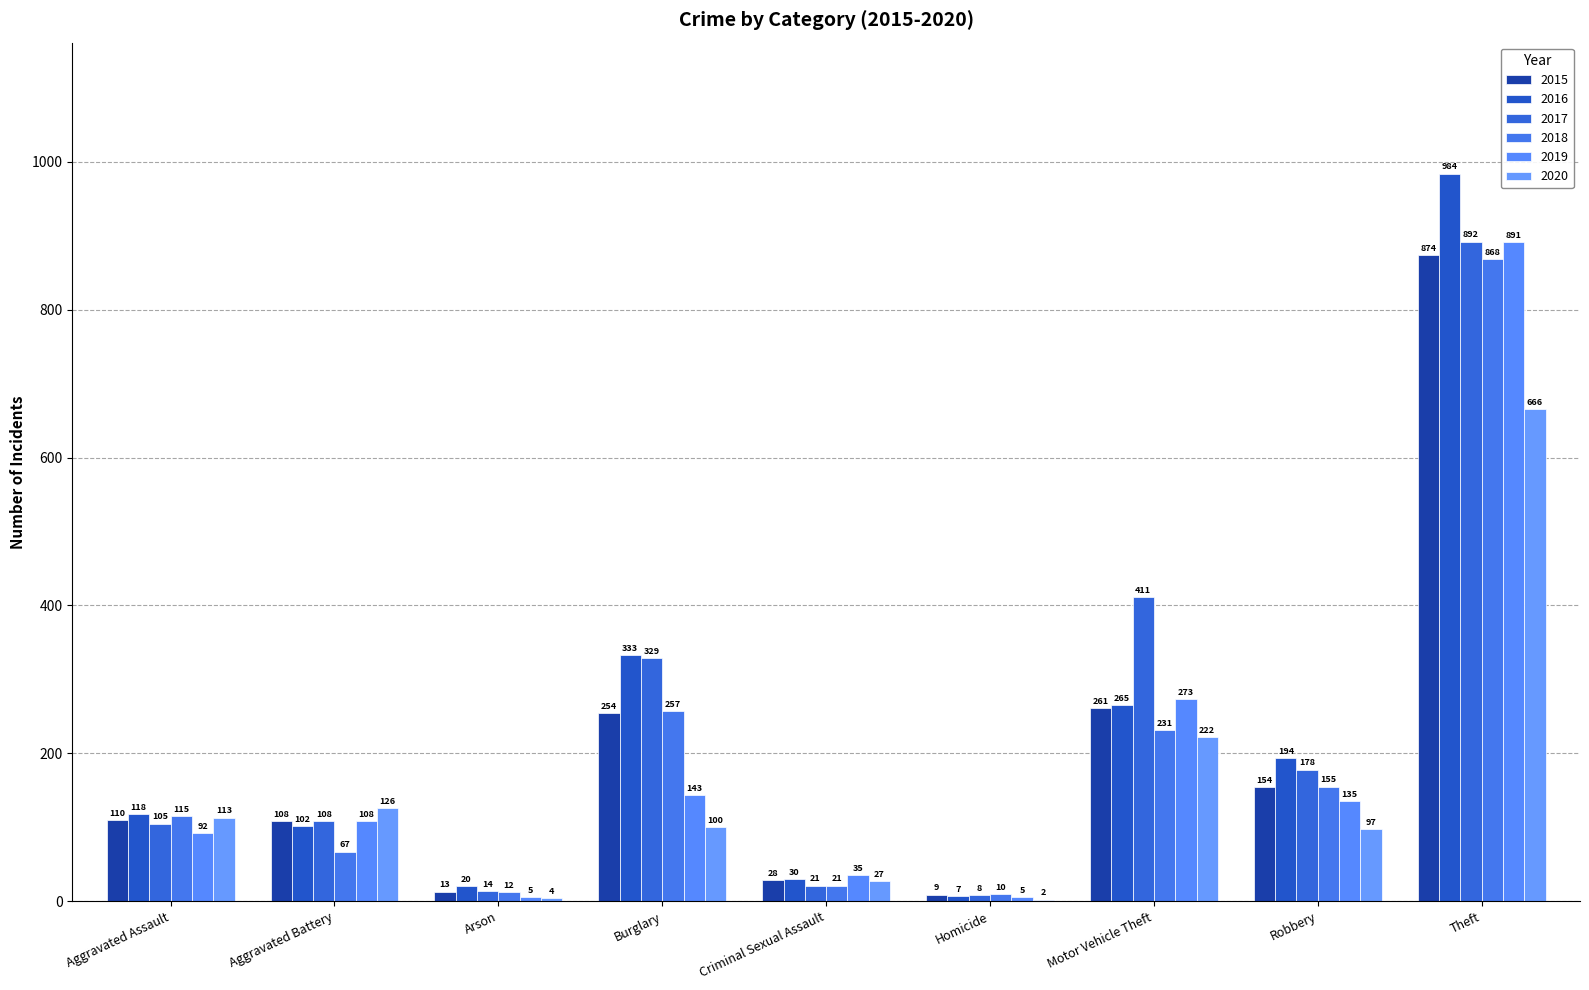

Is the value of 2017 at Criminal Sexual Assault greater than the value of 2015 at Arson?

Yes